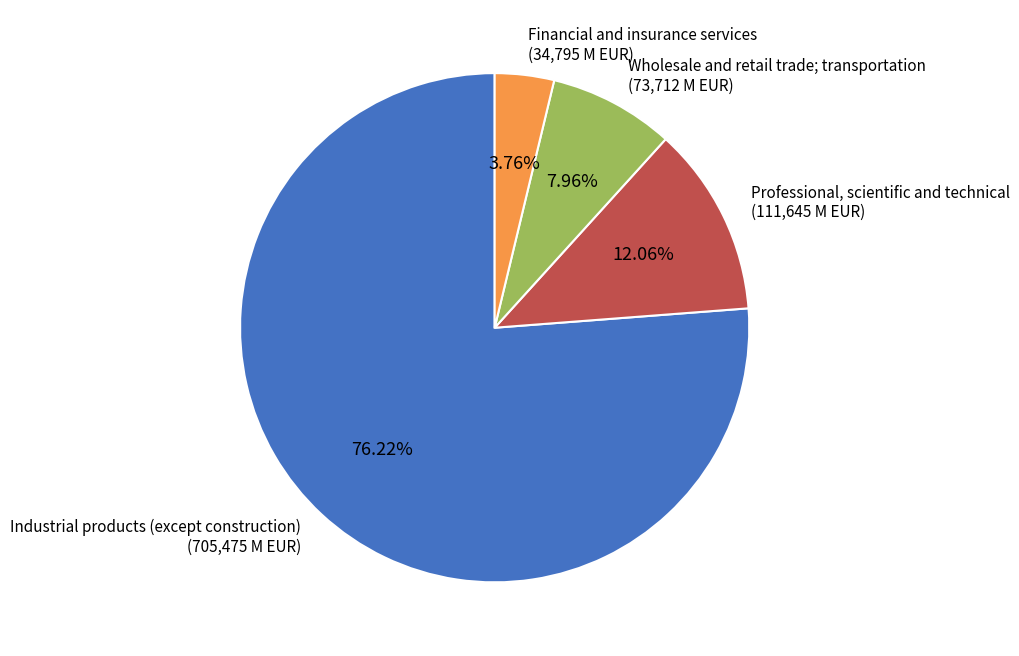

Rank the categories by value from lowest to highest.

Financial and insurance services (34,795 M EUR), Wholesale and retail trade; transportation (73,712 M EUR), Professional, scientific and technical (111,645 M EUR), Industrial products (except construction) (705,475 M EUR)